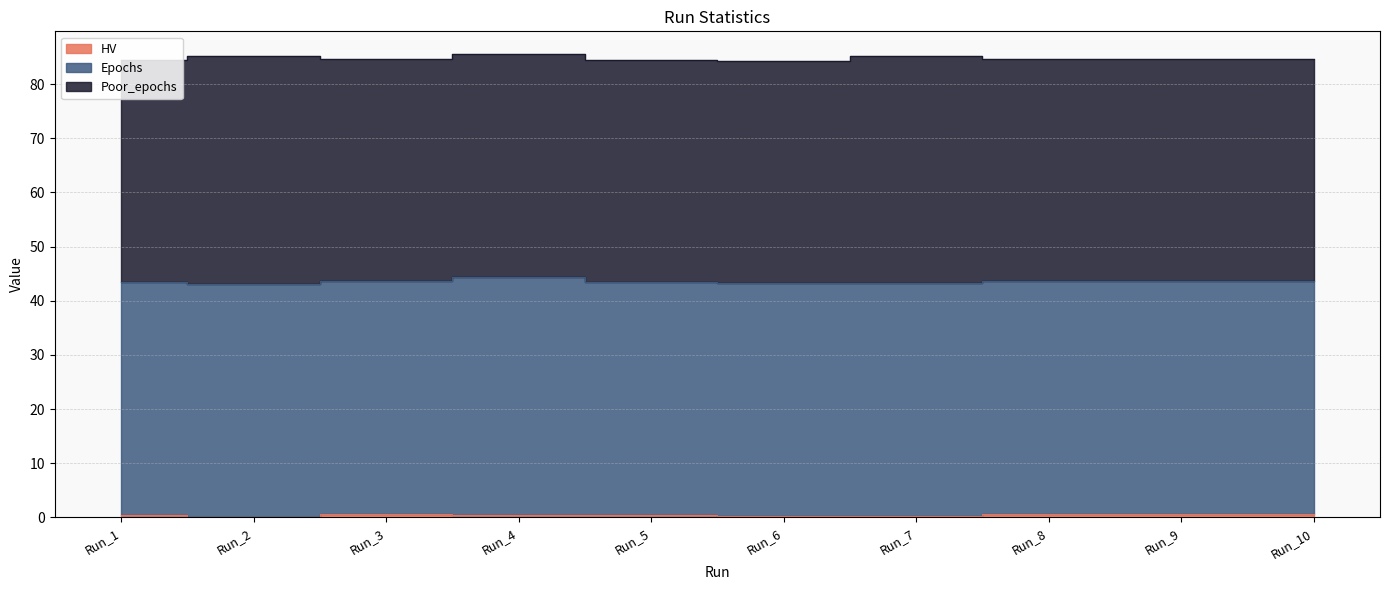

Which series has the widest spread of values?

Epochs